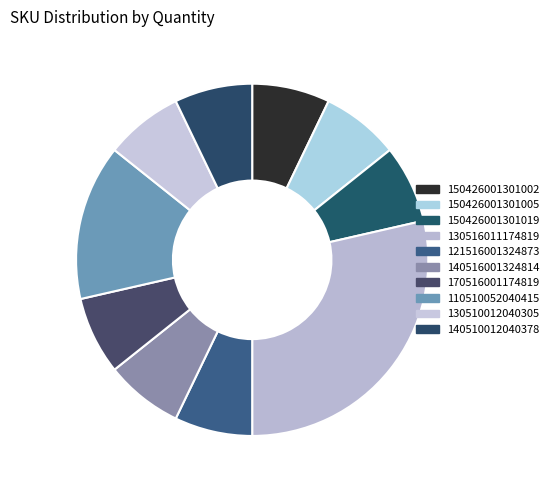

What percentage is the 130510012040305 slice, to the nearest percent?

7%